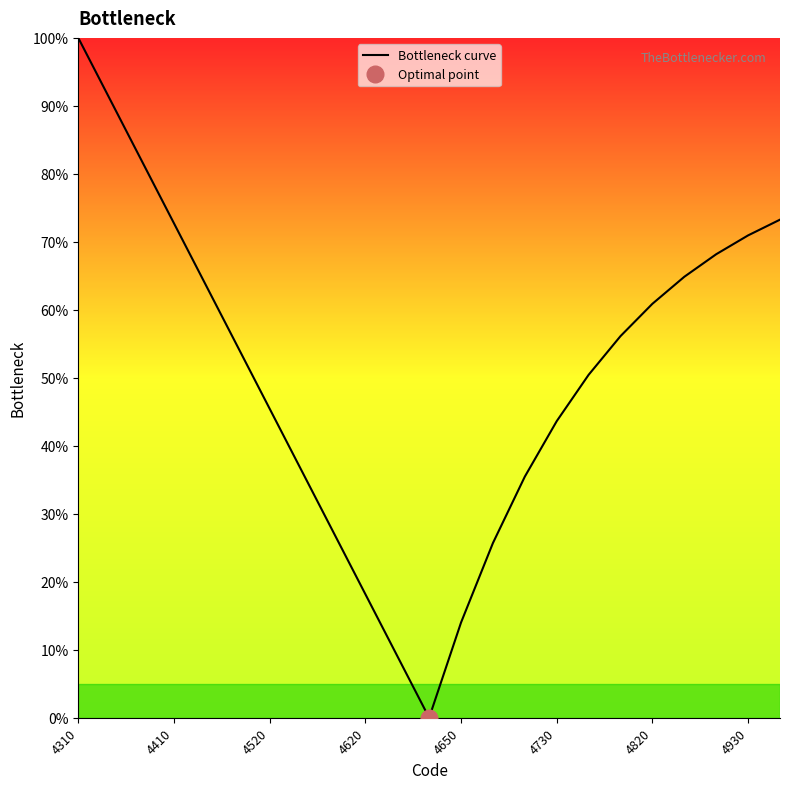

Which category has the highest value in the Bottleneck curve series?

4310